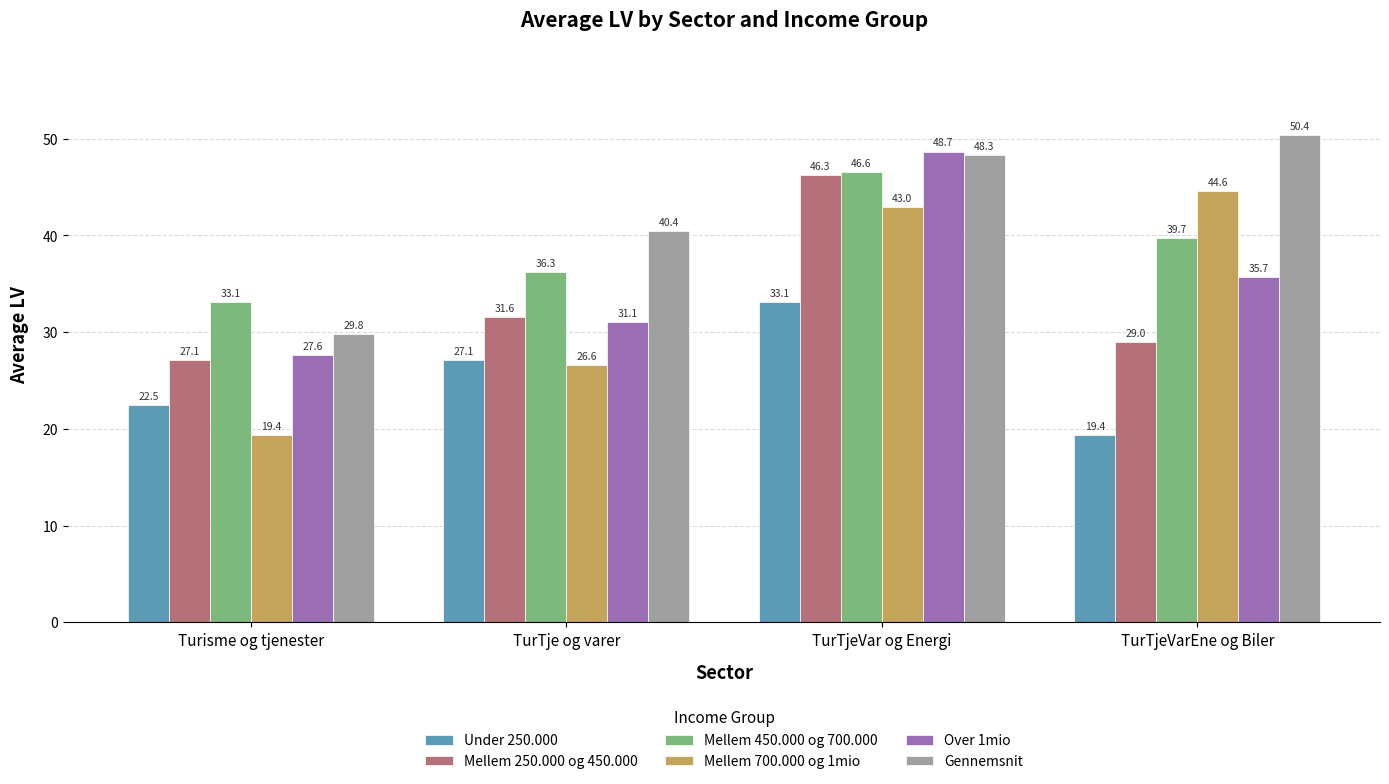

What are all the series names shown in the legend?

Under 250.000, Mellem 250.000 og 450.000, Mellem 450.000 og 700.000, Mellem 700.000 og 1mio, Over 1mio, Gennemsnit